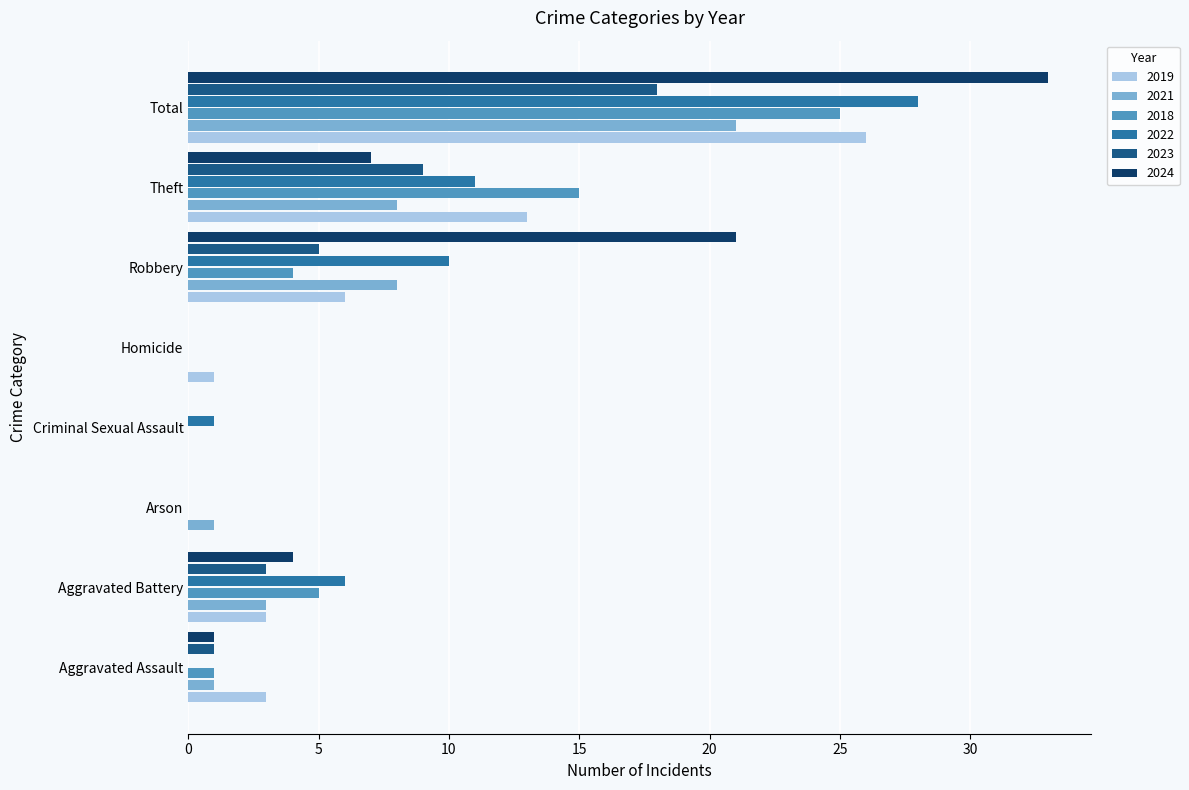

The value of 2019 at Homicide is 1. True or false?

True